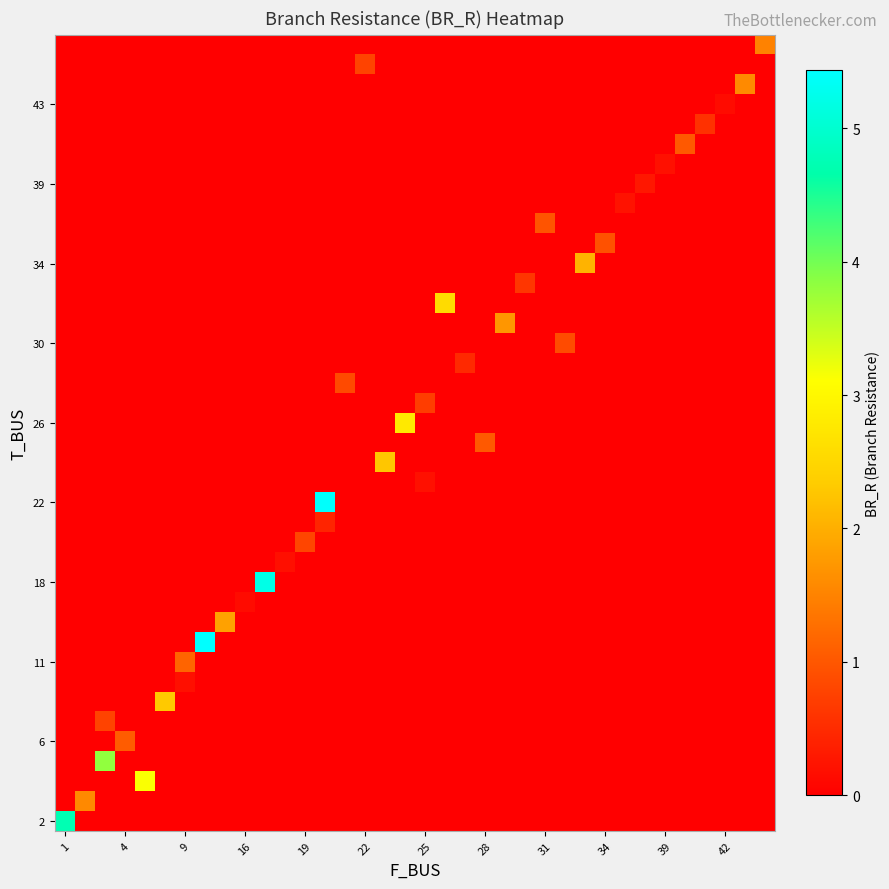

What is the greatest value displayed?

5.4